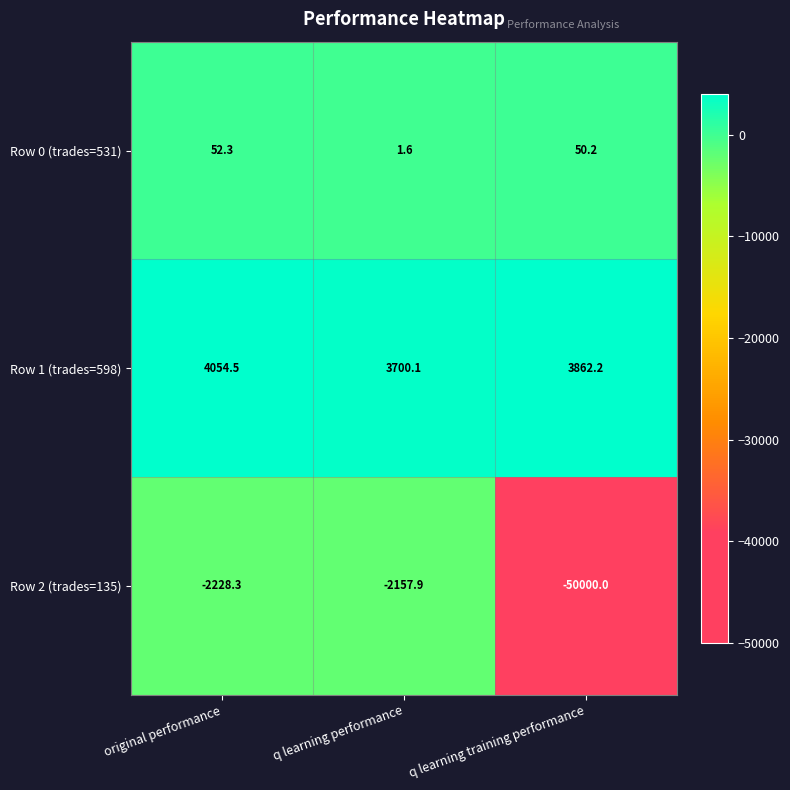

Between q learning performance and q learning training performance, which series saw the biggest shift?

Row 2 (trades=135)